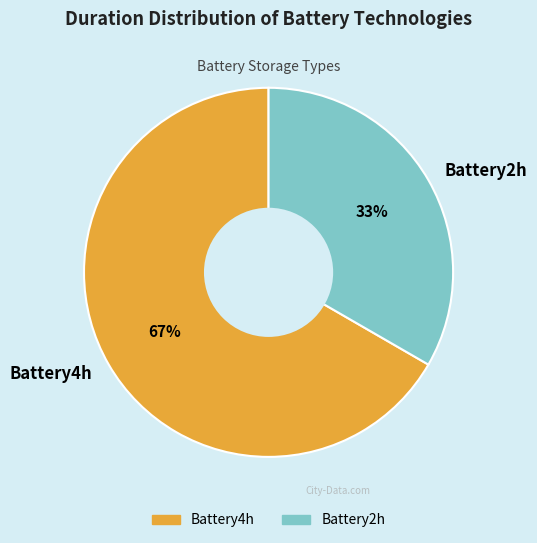

Approximately how many times larger is the value at Battery2h compared to Battery4h?

0.5